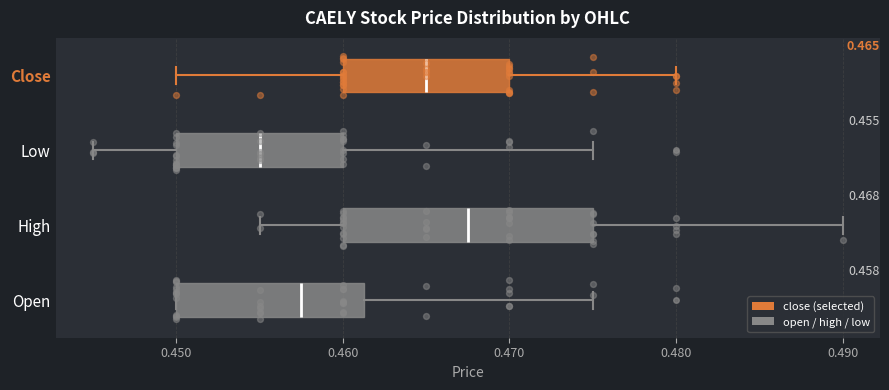

Which box is the widest, from its left edge to its right edge?

High